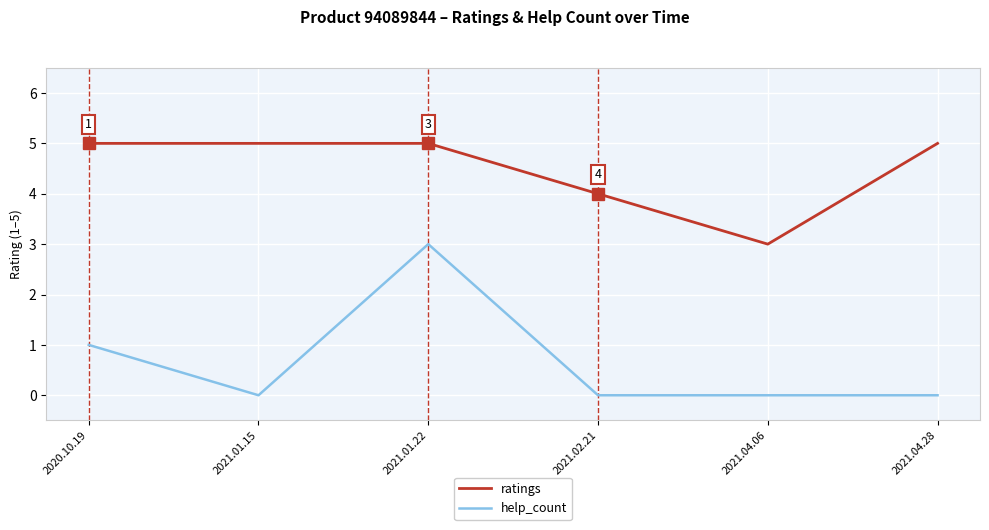

What position from the right is 2021.01.15?

5